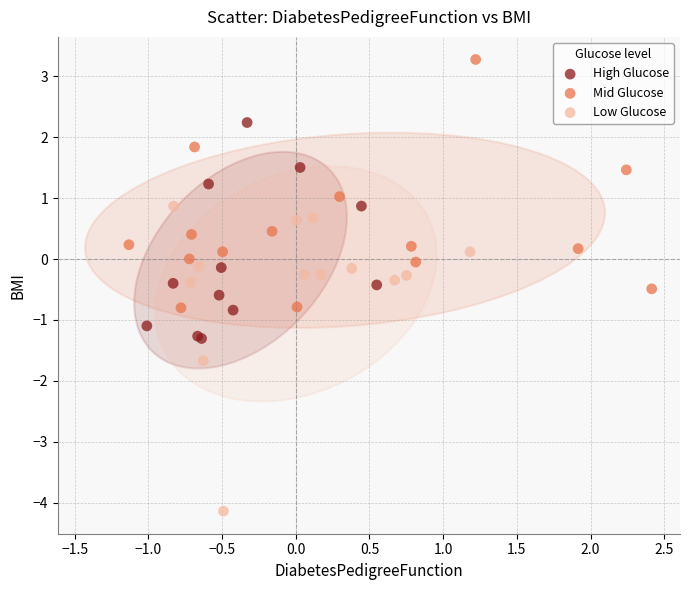

Which series contains the highest Y value?

Mid Glucose